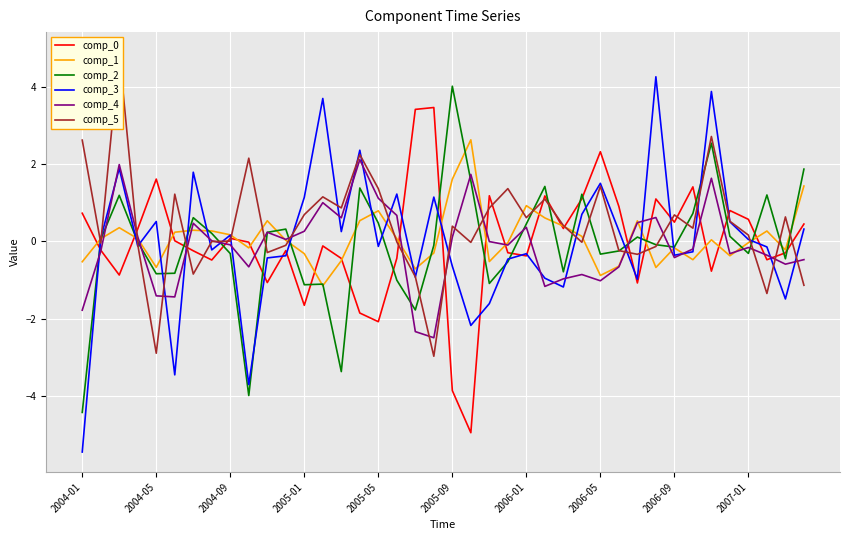

What is the average value of the comp_4 series?

-0.1